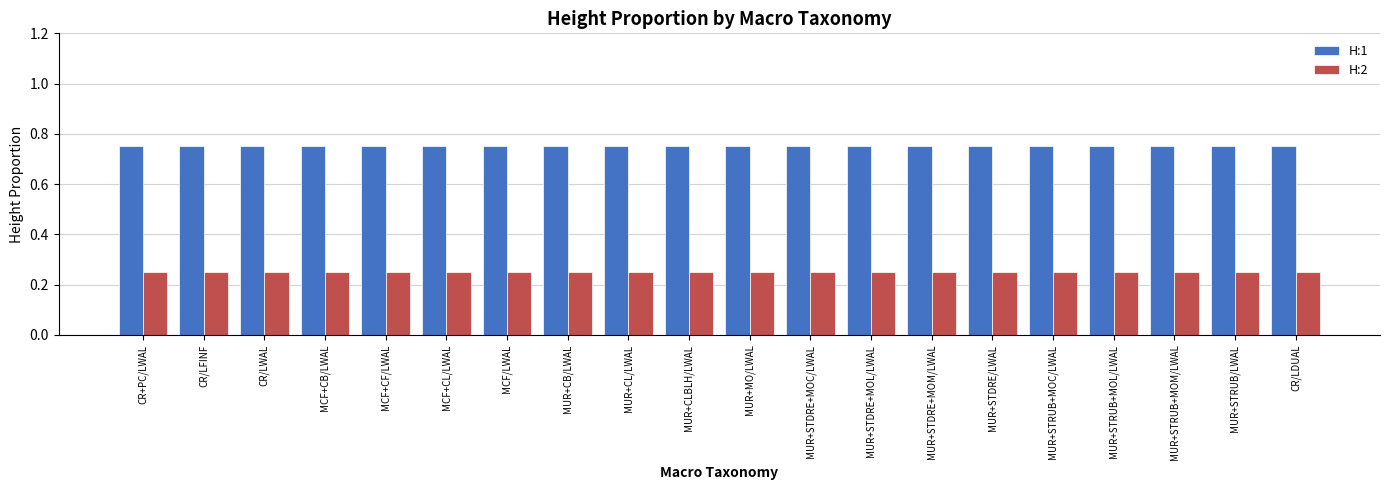

What is the total value across all series at CR/LFINF?

1.0